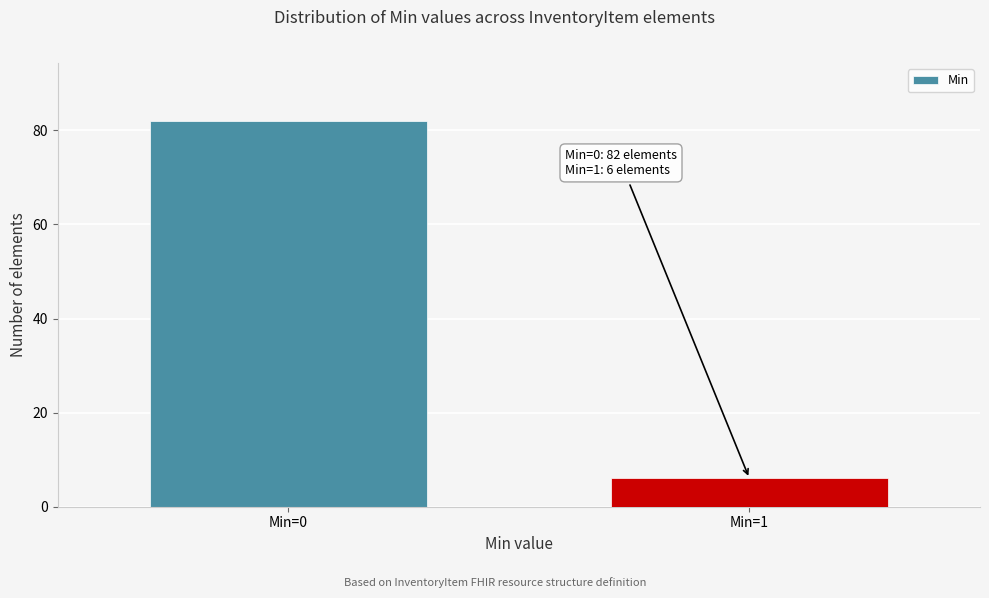

Reading right to left, what are all the values shown in this chart?

6	82